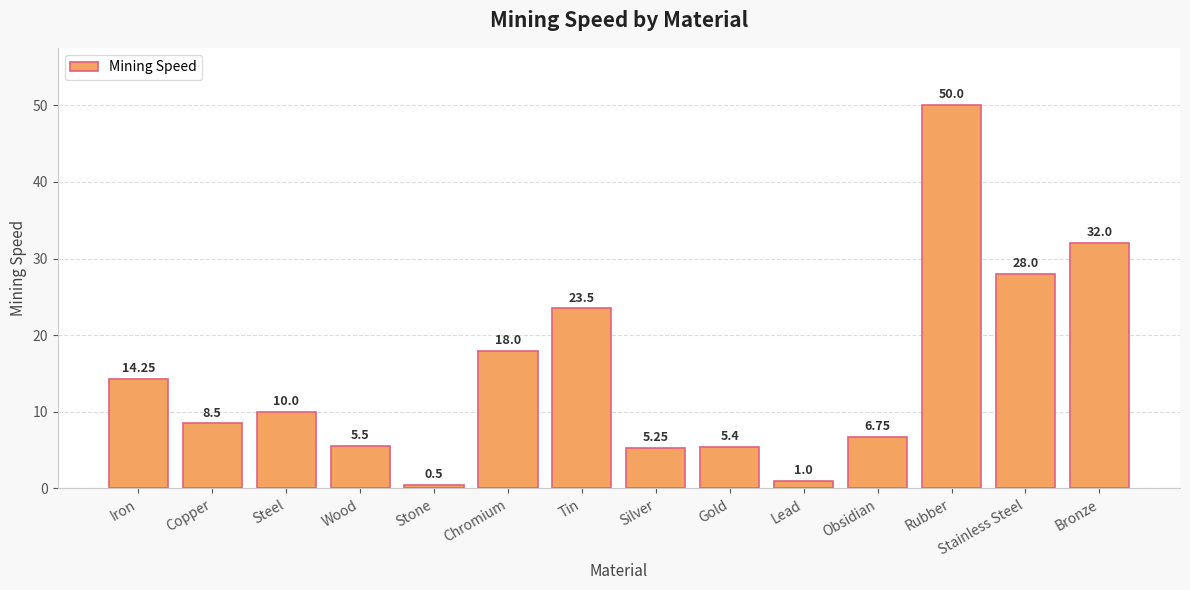

True or false: the data shows 23.5 at Tin.

True